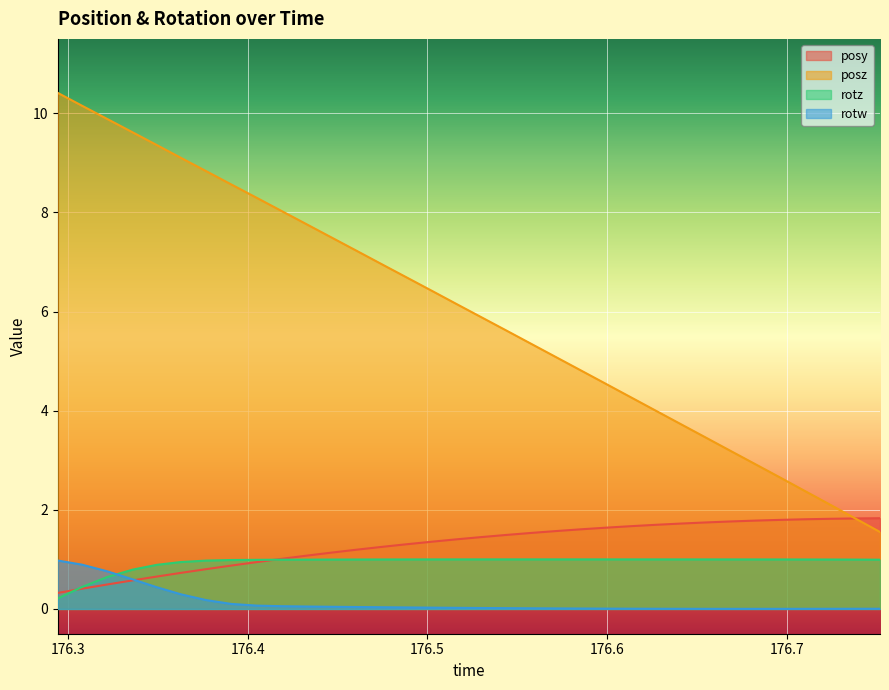

What is the difference between the maximum and minimum values in the rotz series?

0.8